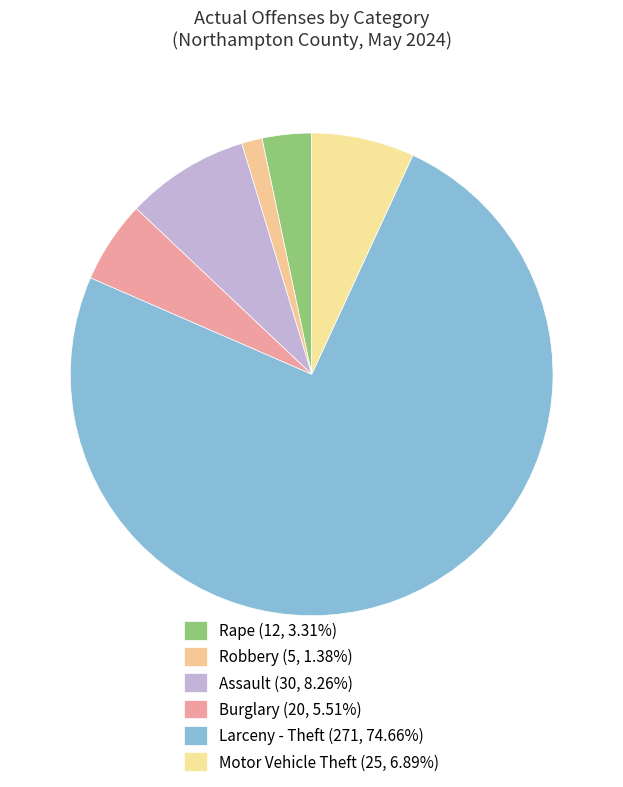

How many slices are in this pie chart?

6